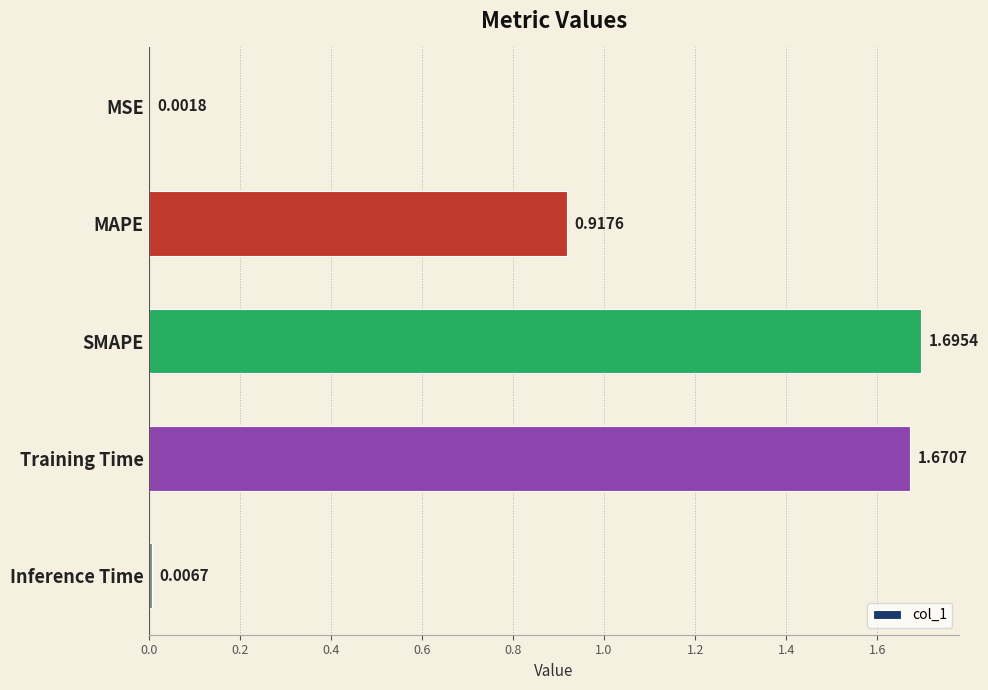

Which category has the highest value across all series?

SMAPE